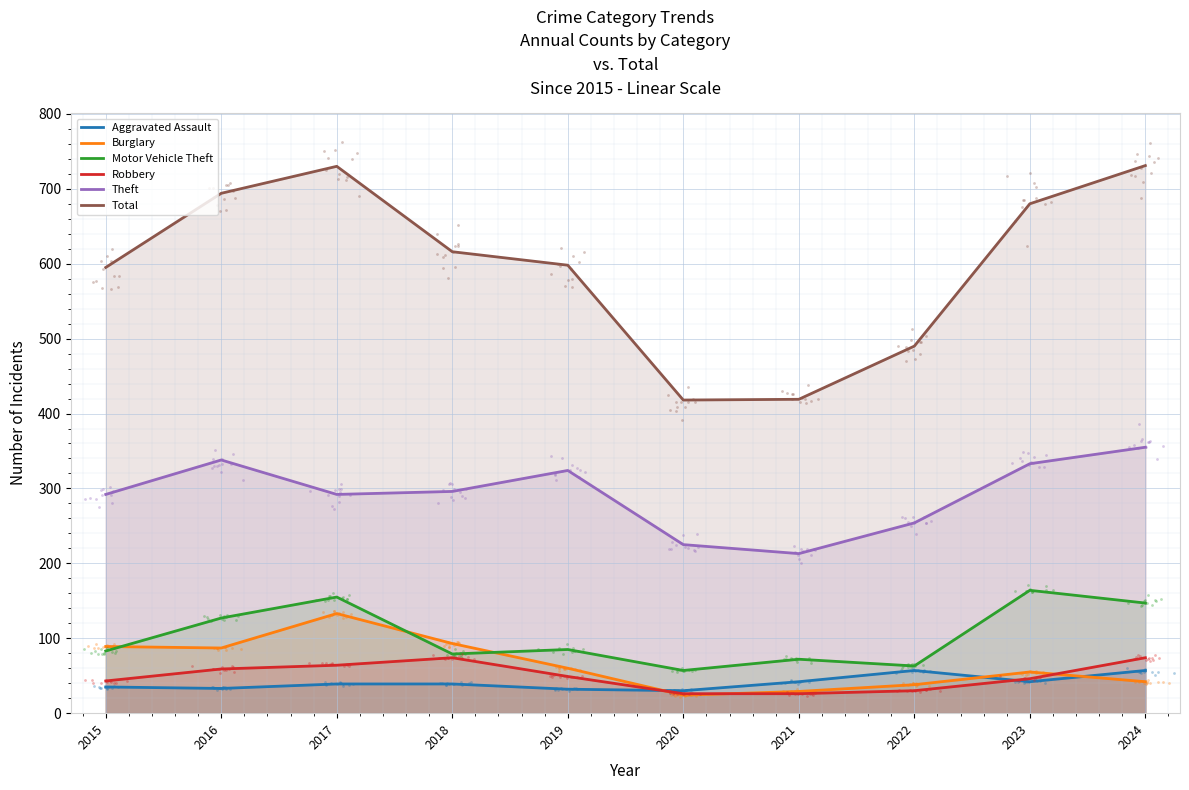

Which series reaches the maximum Y coordinate?

Total